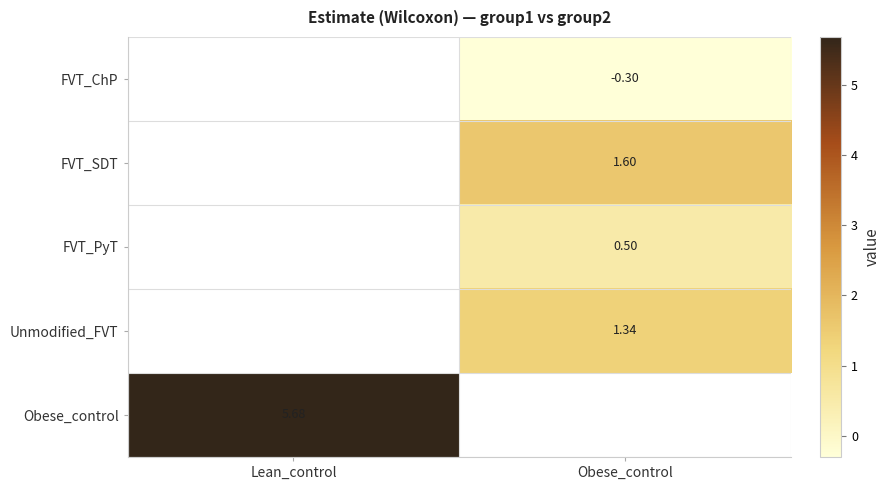

Is the value of FVT_ChP at Obese_control greater than the value of Unmodified_FVT at Obese_control?

No